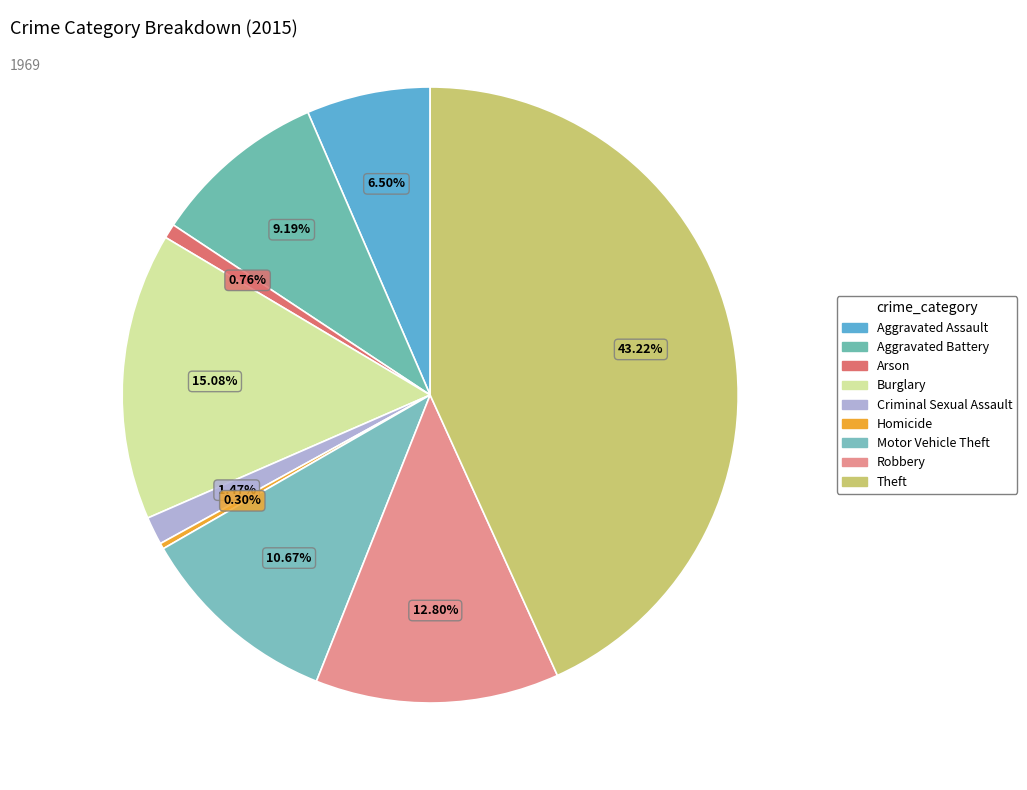

What portion of the pie excludes Aggravated Assault?

93.5%